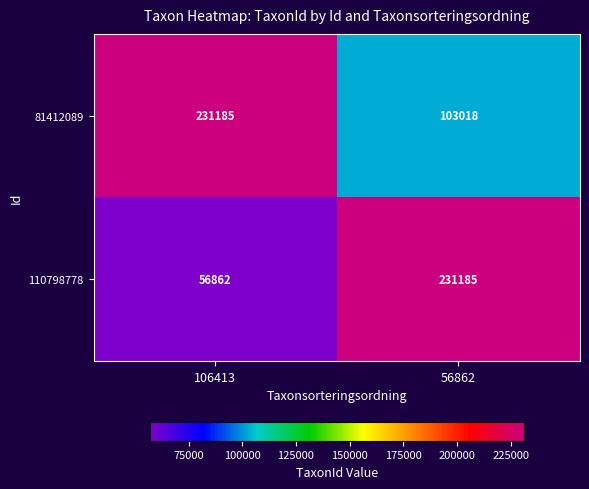

What is the sum of all 81412089 values?

334203